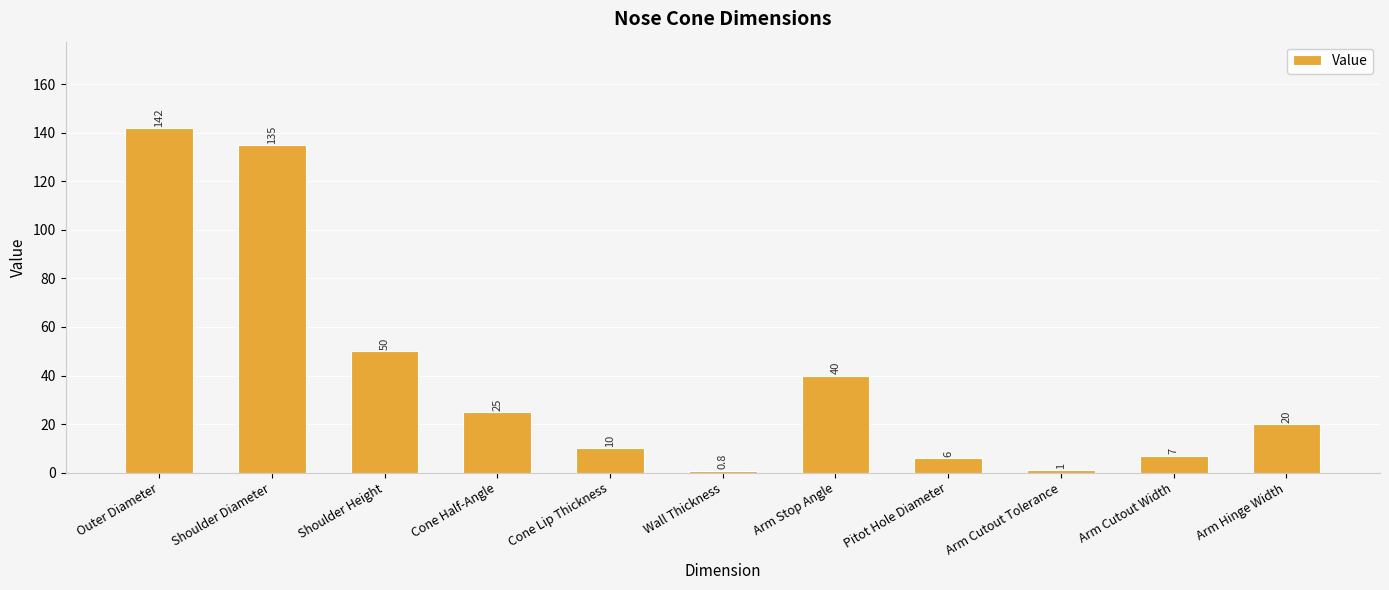

What is the change in value from Wall Thickness to Arm Cutout Tolerance?

+0.2